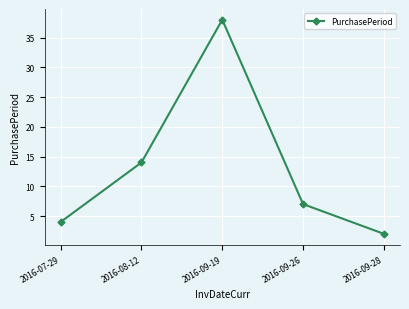

What is the sum of all values?

65